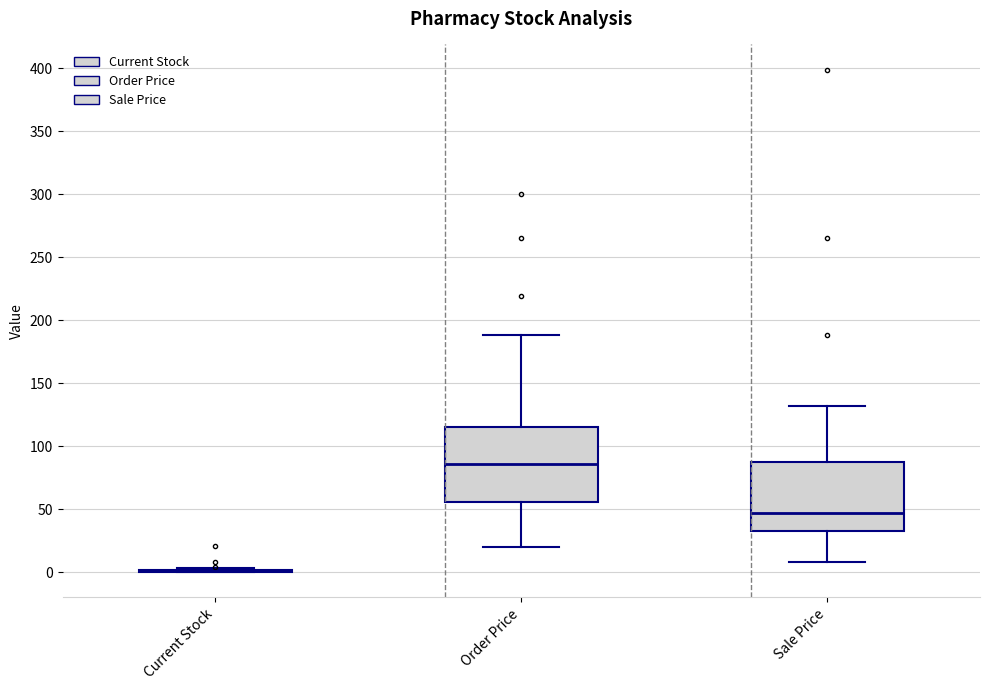

Reading left to right, read every box against the y-axis: the position of its median line, the range the box covers, and the ends of its whiskers. The values are not printed on the chart, so give them approximately, as read against the axis.

Current Stock: box collapsed to a line at 0, whiskers 0 to 5
Order Price: median 85, box 55 to 115, whiskers 20 to 190
Sale Price: median 45, box 35 to 85, whiskers 10 to 130